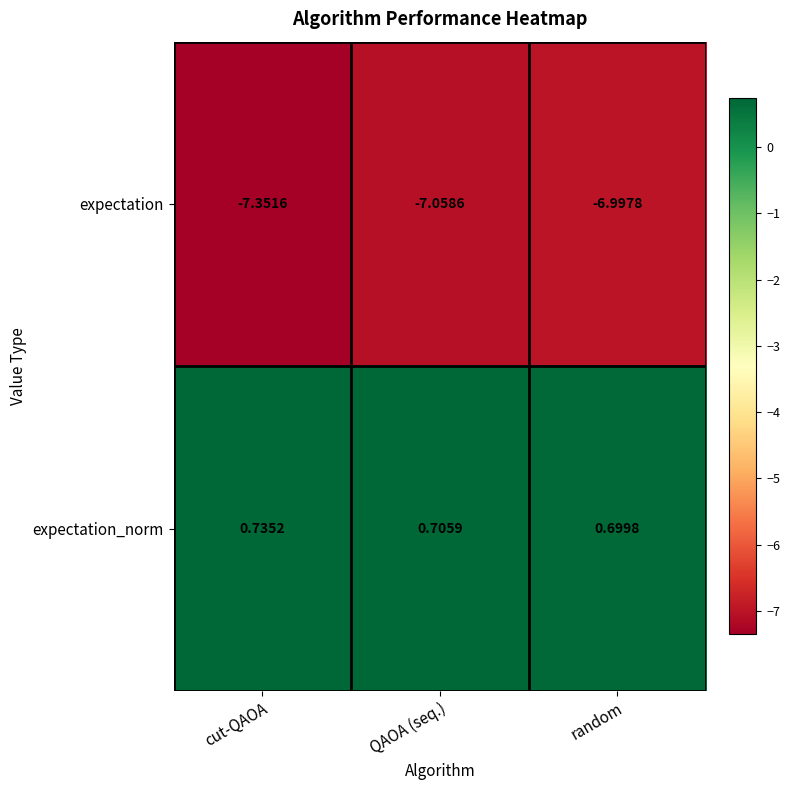

List the series in order of their overall mean, lowest first.

expectation, expectation_norm